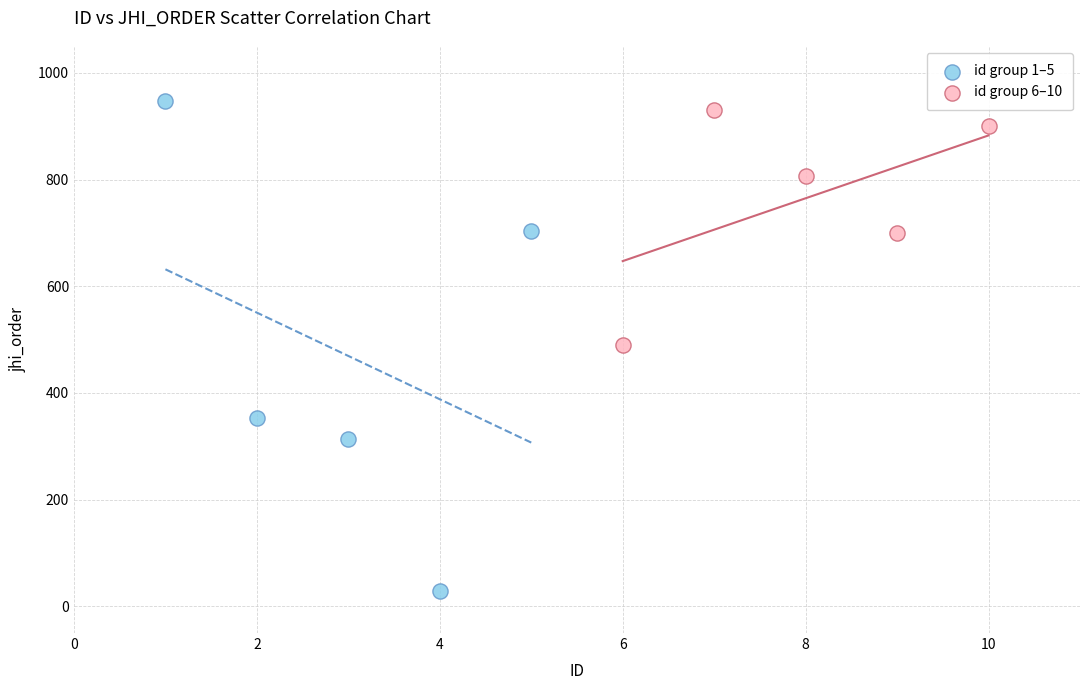

Which series contains the lowest Y value?

id group 1–5